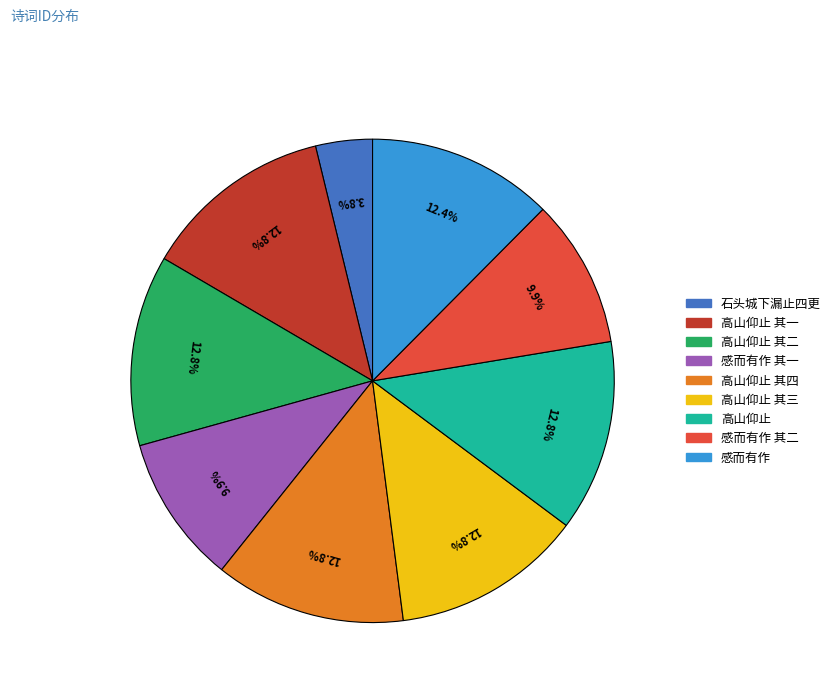

Is 高山仰止 其四 the majority of the pie?

No